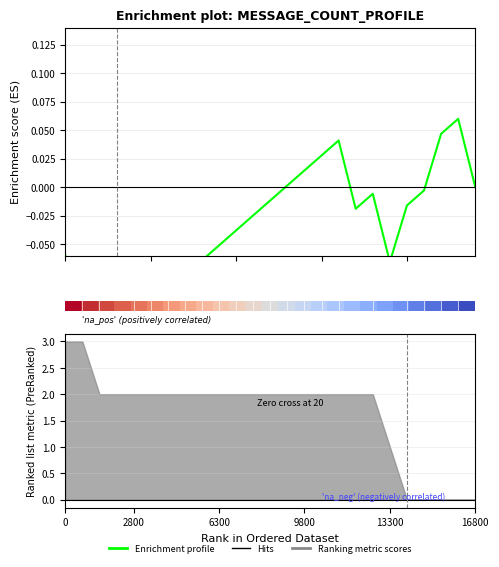

What is the label of the 3rd point from the left?

10